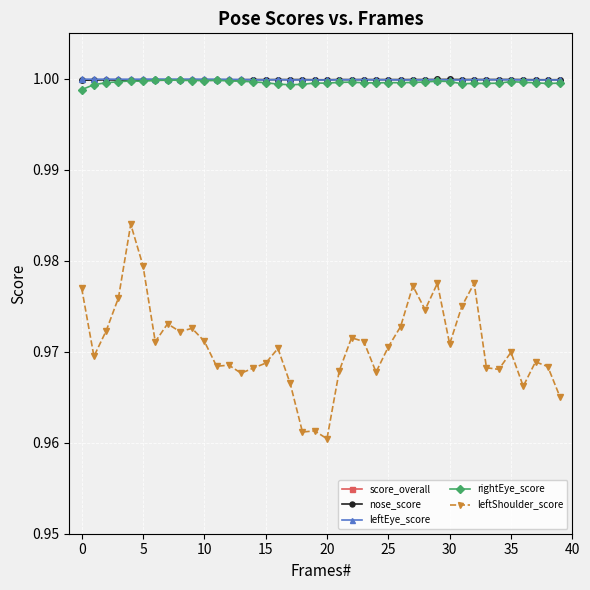

True or false: leftEye_score and leftShoulder_score cross at least once.

False